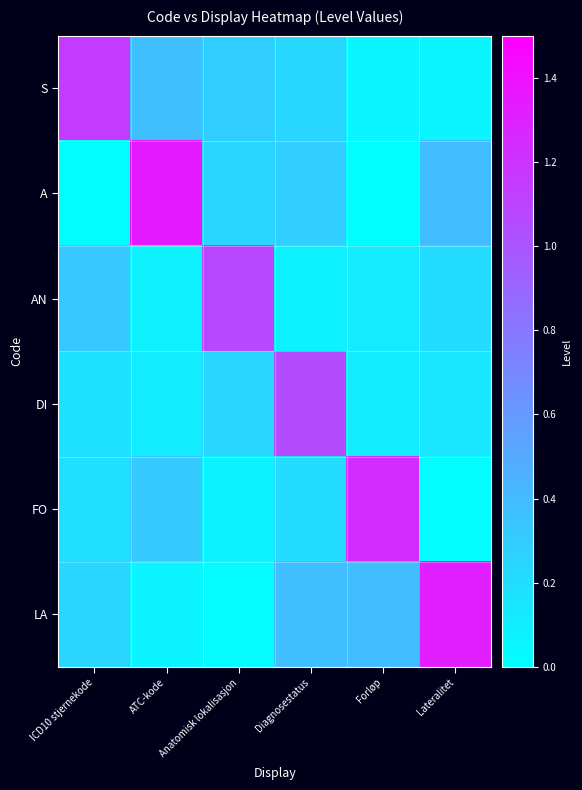

At which category is the sum across all series the highest?

ATC-kode